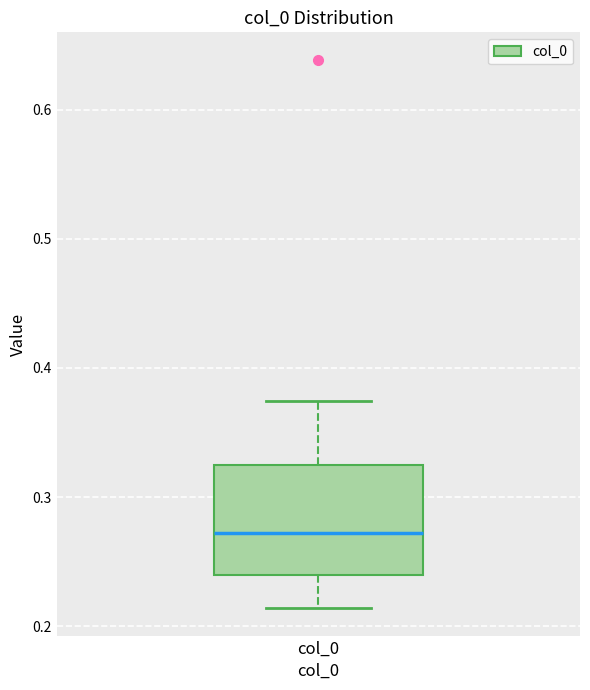

Read this box plot against the y-axis: the position of the median line, the range covered by the box, and the ends of both whiskers. The values are not printed on the chart, so give them approximately, as read against the axis.

median 0.27, box 0.24 to 0.32, whiskers 0.21 to 0.37